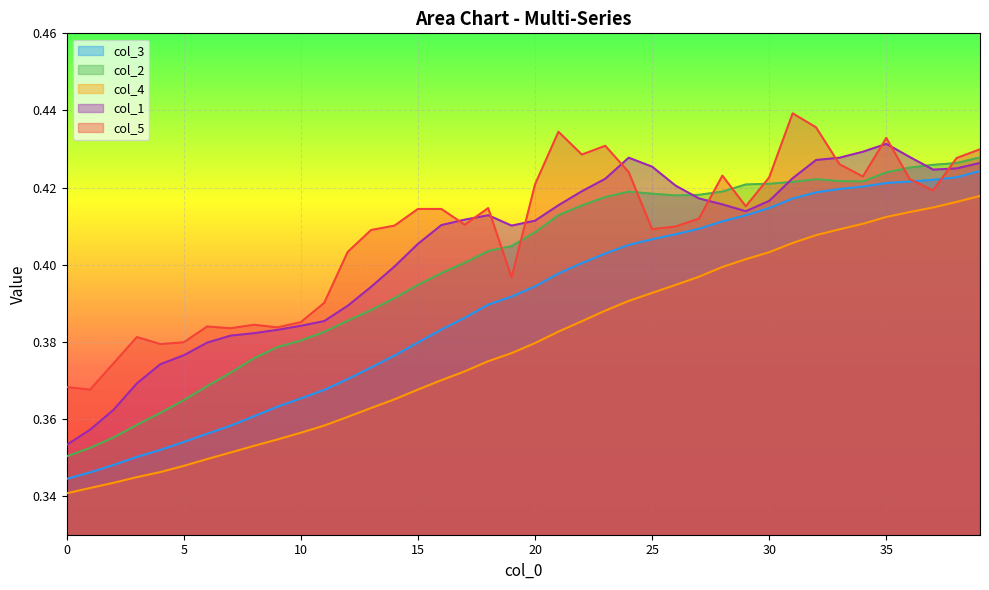

True or false: col_3 has more than 2 points higher than both neighbors.

False